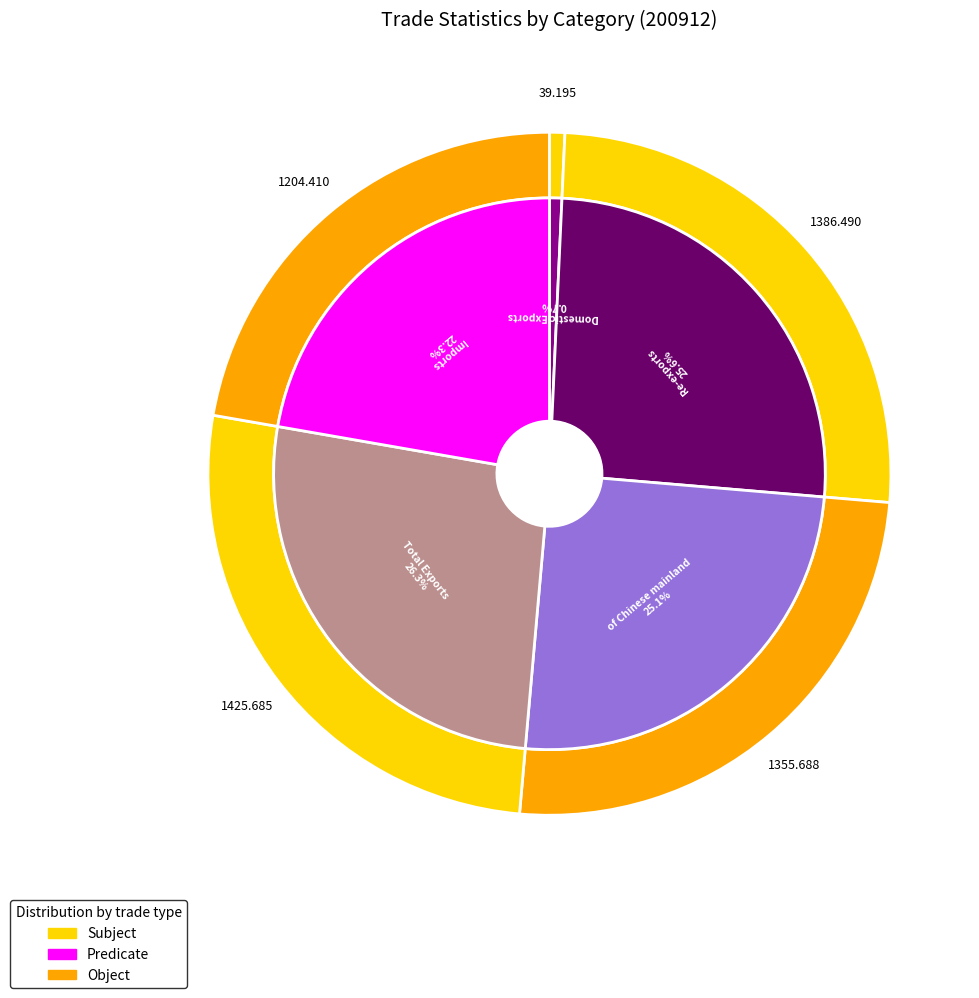

How many segments does this pie chart have?

5